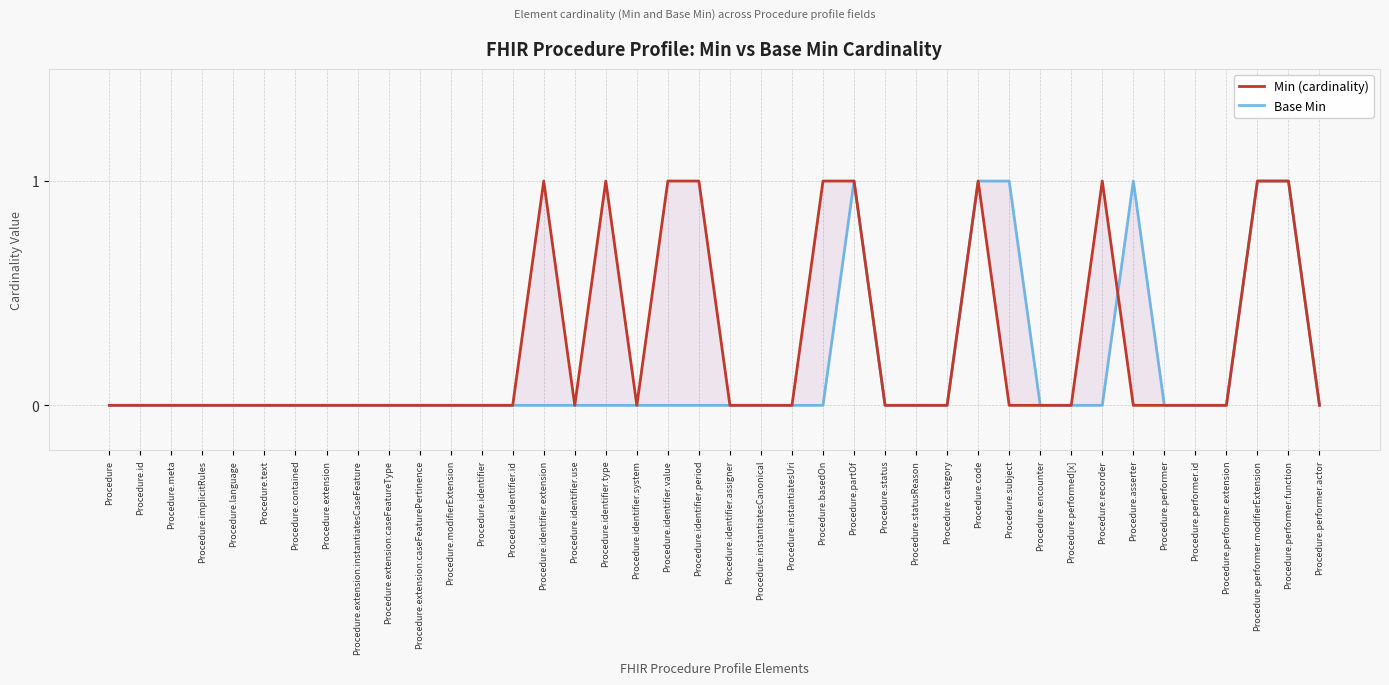

Which series has the largest range (max minus min)?

Min (cardinality)